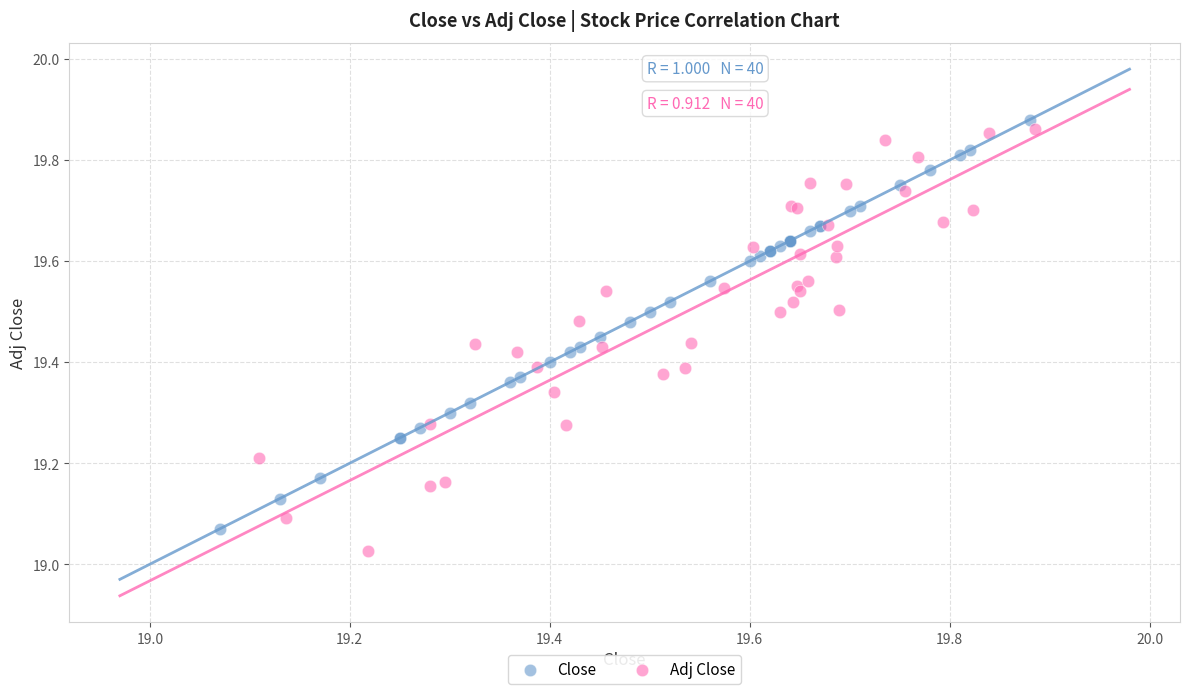

Which series has the widest spread of Y values?

Adj Close